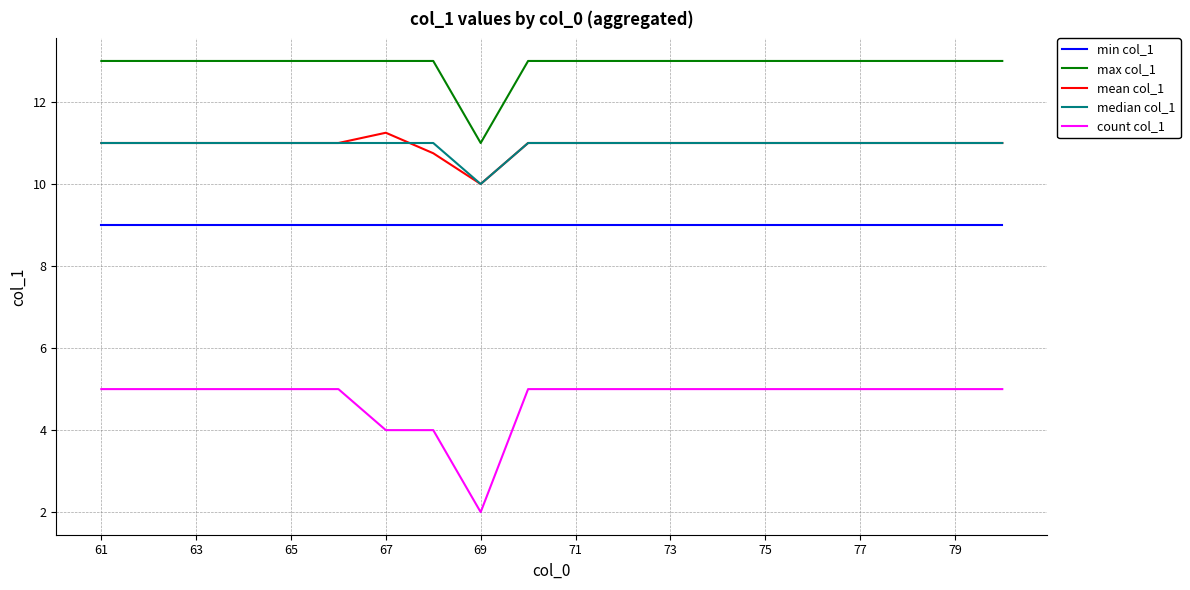

True or false: max col_1 and min col_1 cross at least once.

False